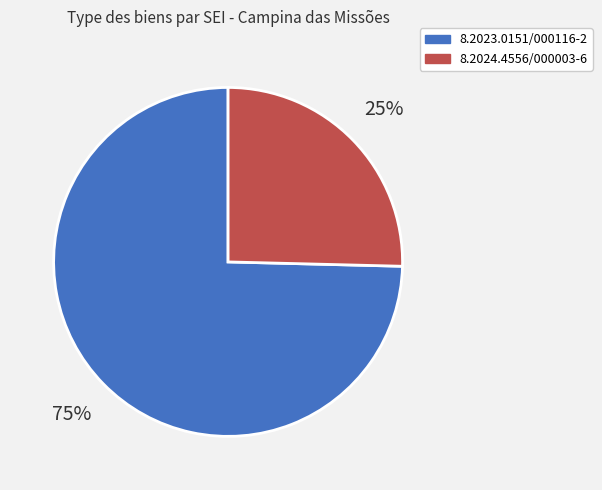

True or false: 8.2023.0151/000116-2 accounts for 68% of the total.

False